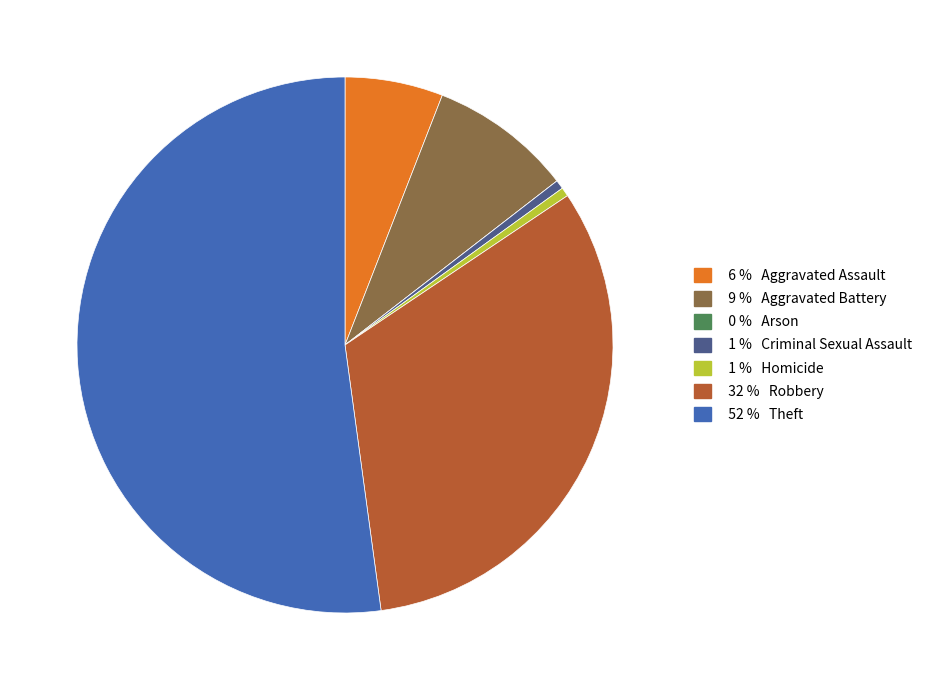

Is there any slice that represents more than half of the pie?

Yes